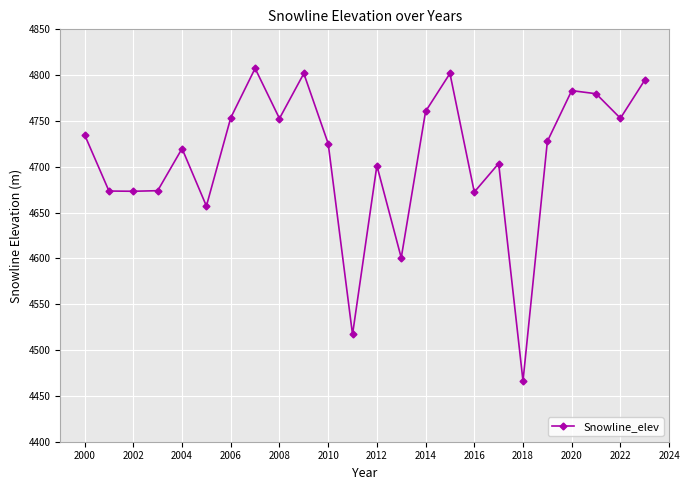

What is the value of the 8th point from the left?

4807.4